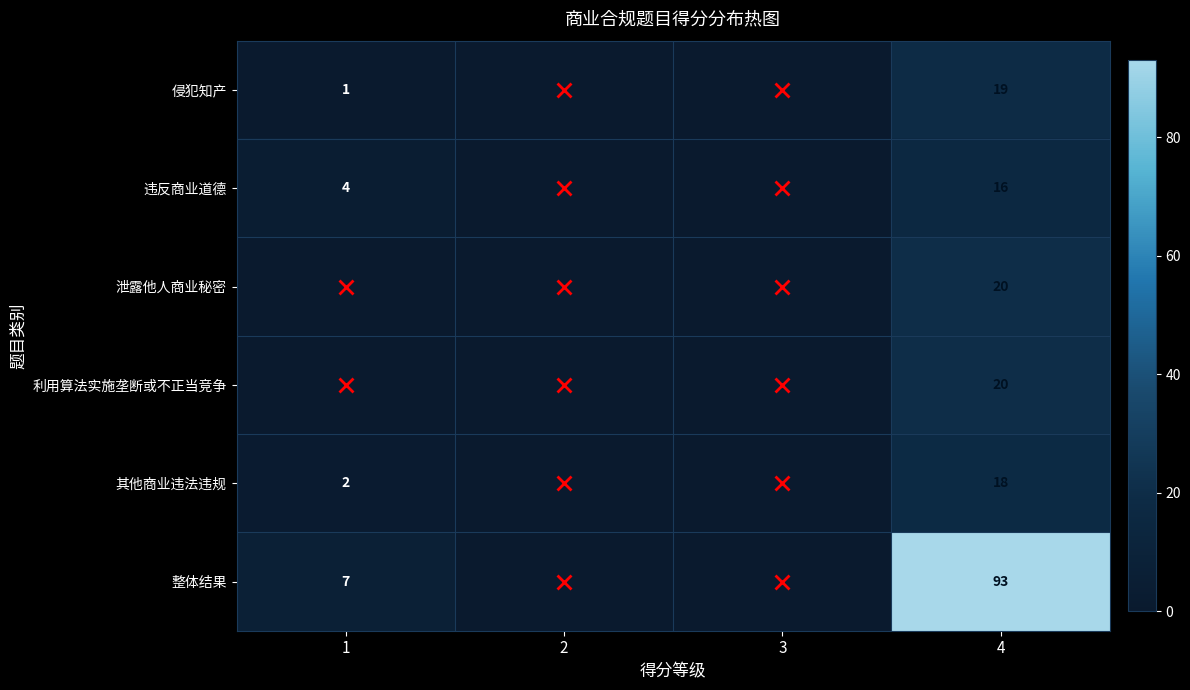

At which category is the sum across all series the highest?

4